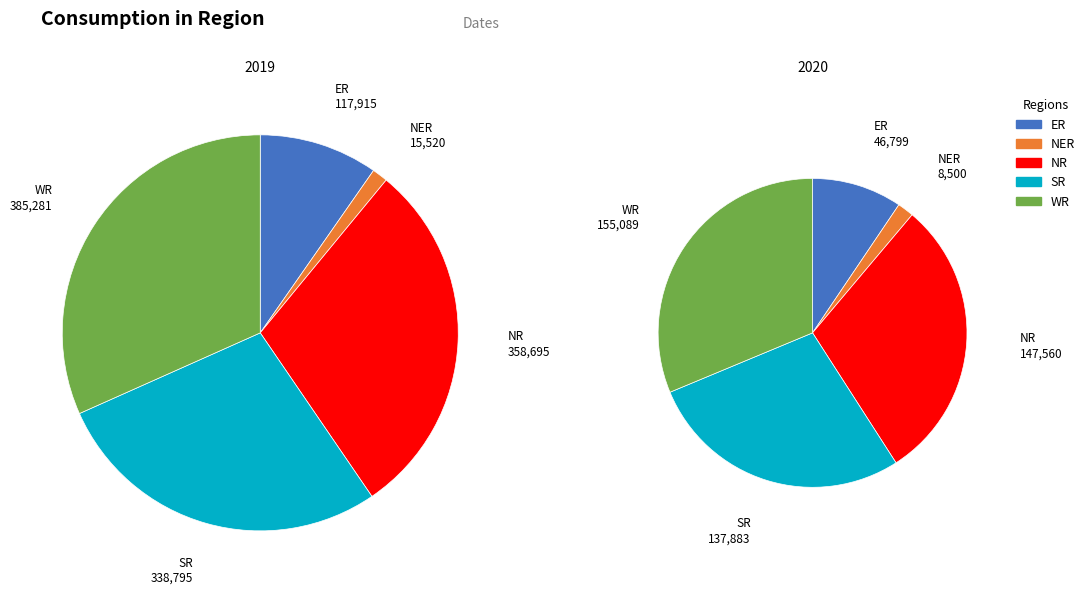

How many segments does this pie chart have?

5